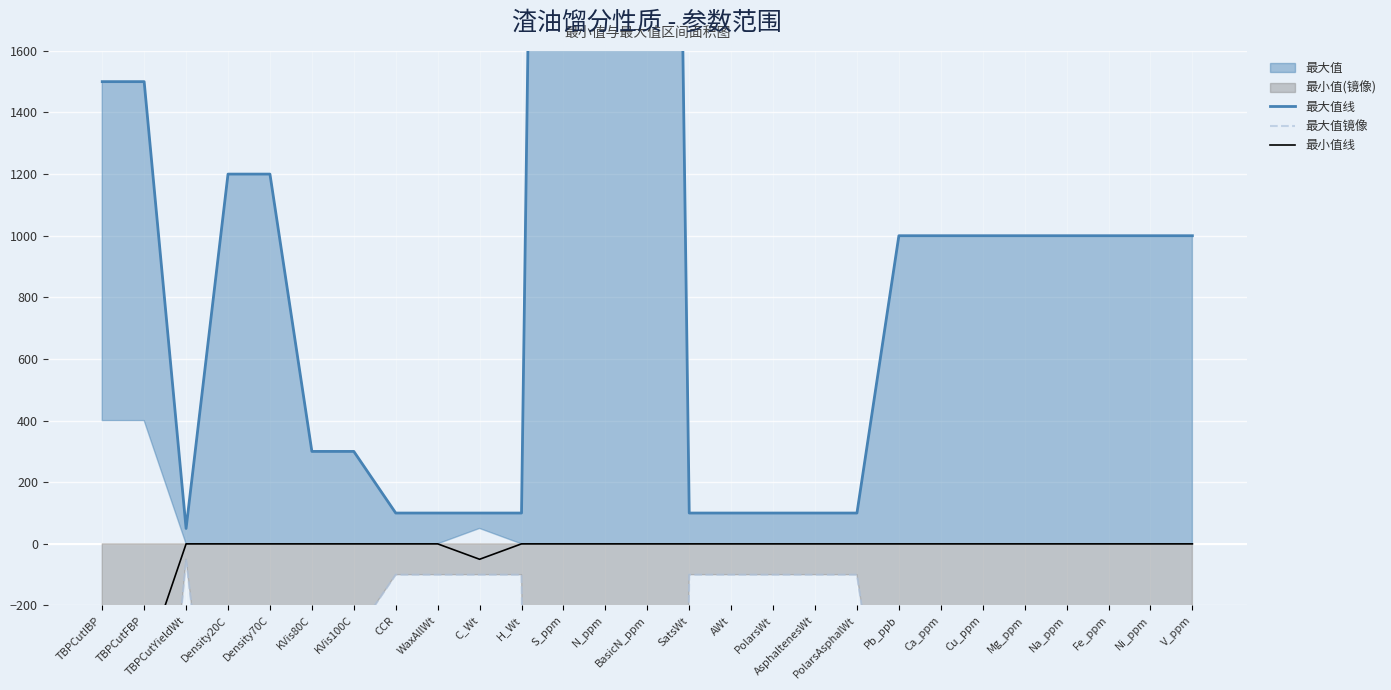

Is the value of 最大值线 at AsphaltenesWt greater than the value of 最大值镜像 at TBPCutYieldWt?

Yes